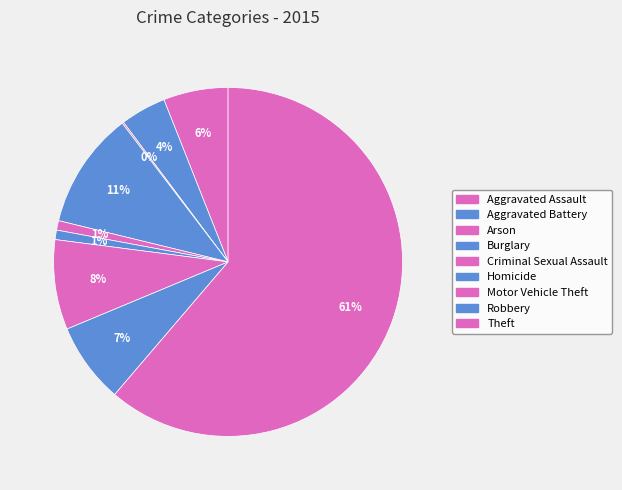

How many segments does this pie chart have?

9